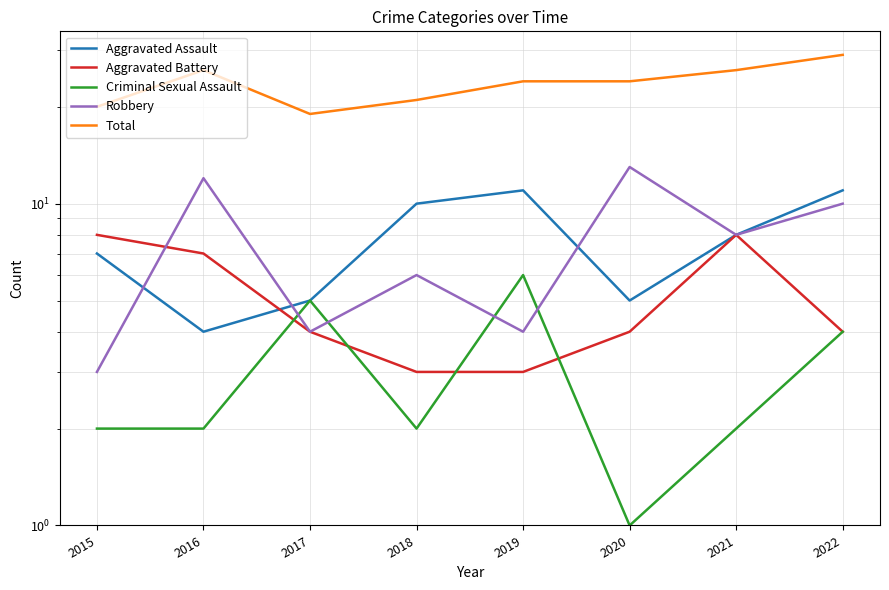

Reading left to right, transcribe all the data shown in this chart.

Aggravated Assault: 7	4	5	10	11	5	8	11
Aggravated Battery: 8	7	4	3	3	4	8	4
Criminal Sexual Assault: 2	2	5	2	6	1	2	4
Robbery: 3	12	4	6	4	13	8	10
Total: 20	26	19	21	24	24	26	29